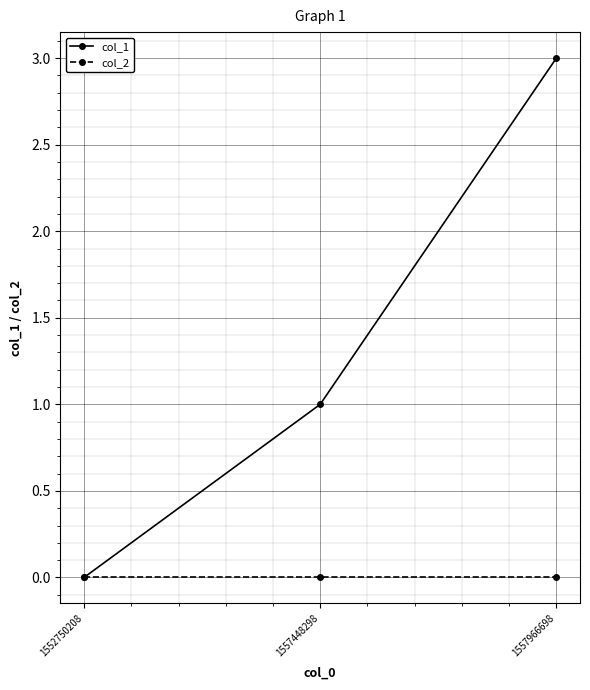

Count the col_1 values in the range 0 to 3.

3